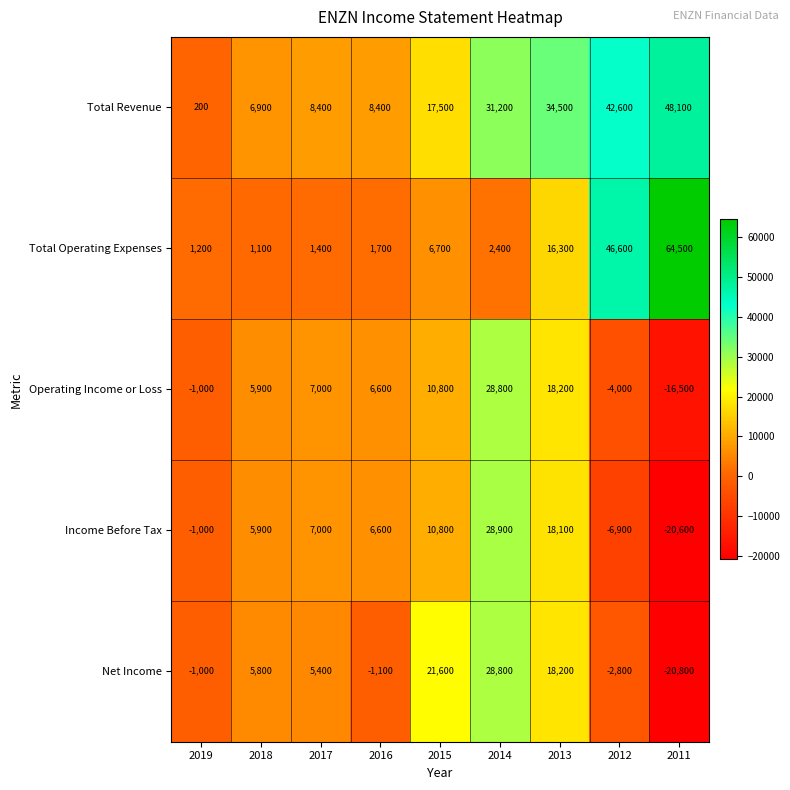

The Total Operating Expenses series shows 1476 at 2014. True or false?

False